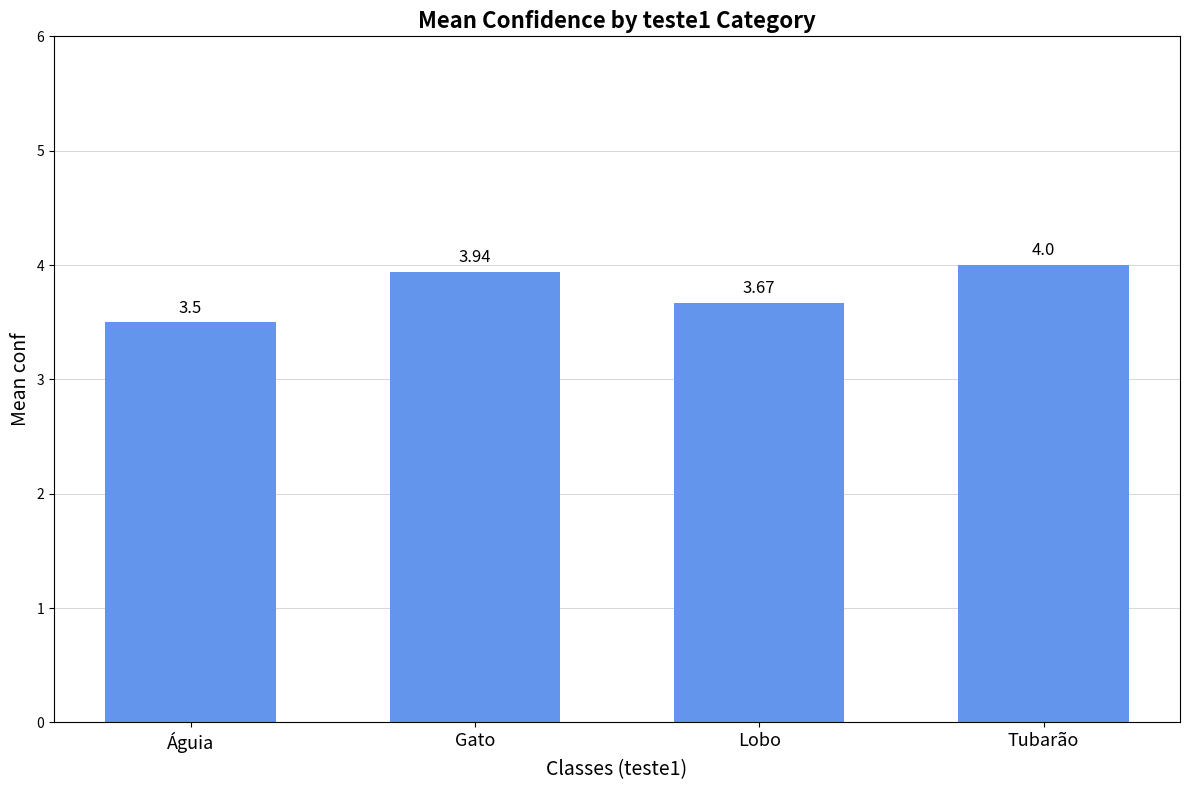

What is the label of the 1st bar from the left?

Águia